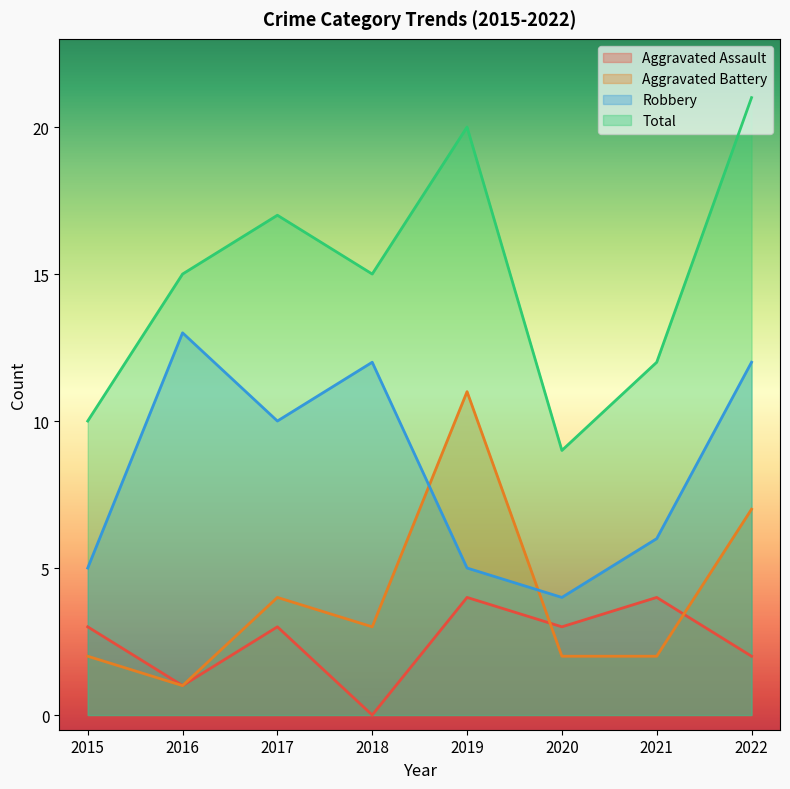

At which label does Robbery reach its peak?

2016